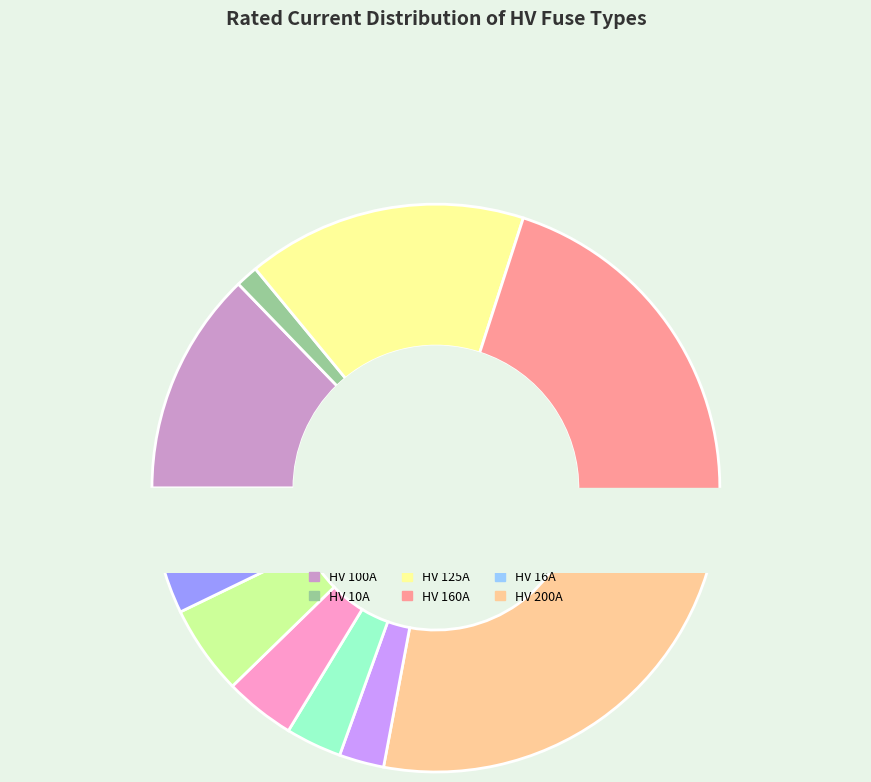

Is there any slice that represents more than half of the pie?

No